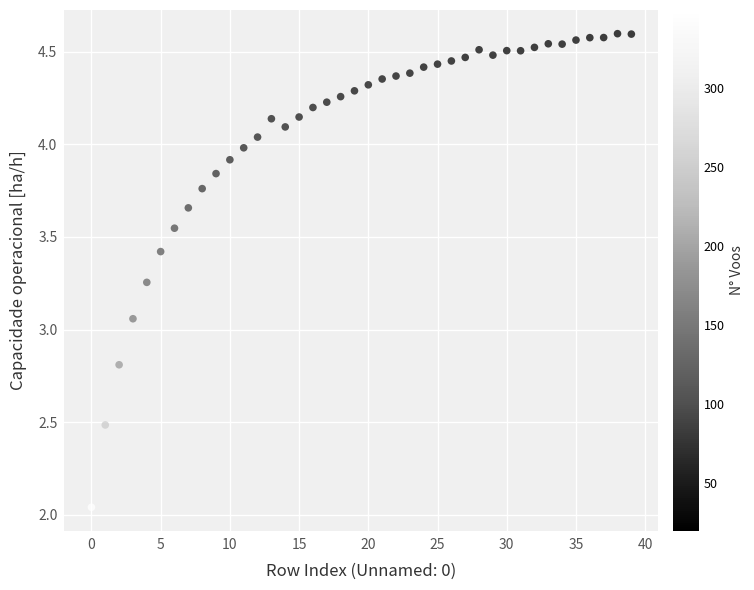

What is the range of Y values (max minus min)?

2.6